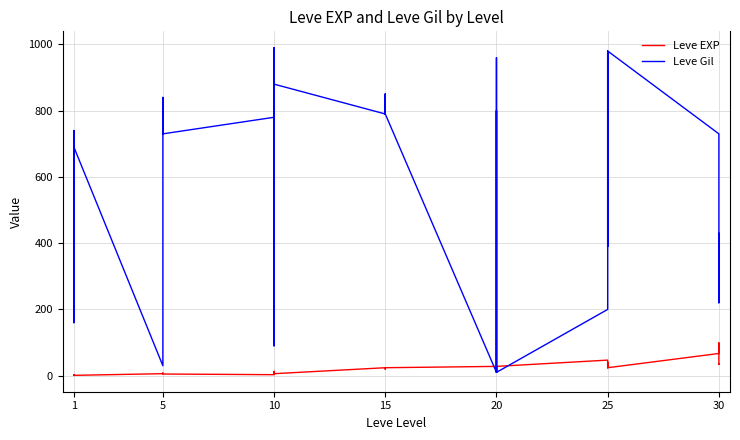

The Leve Gil series shows 145 at 30. True or false?

False